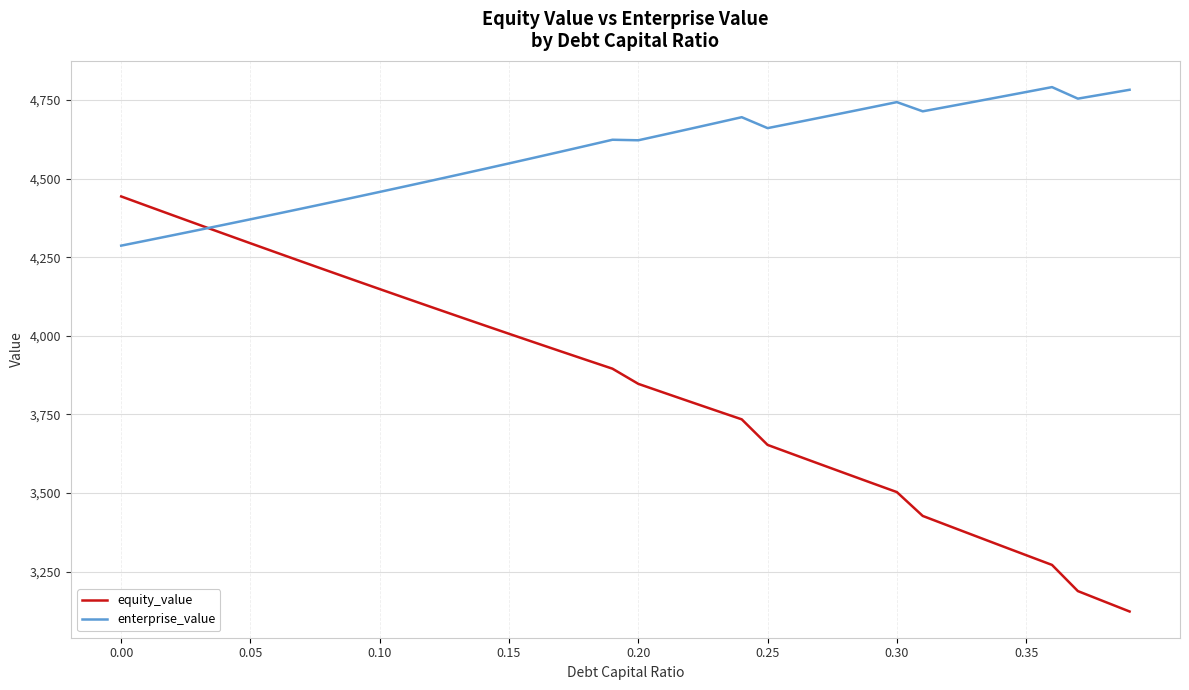

Which series has the widest spread of values?

equity_value